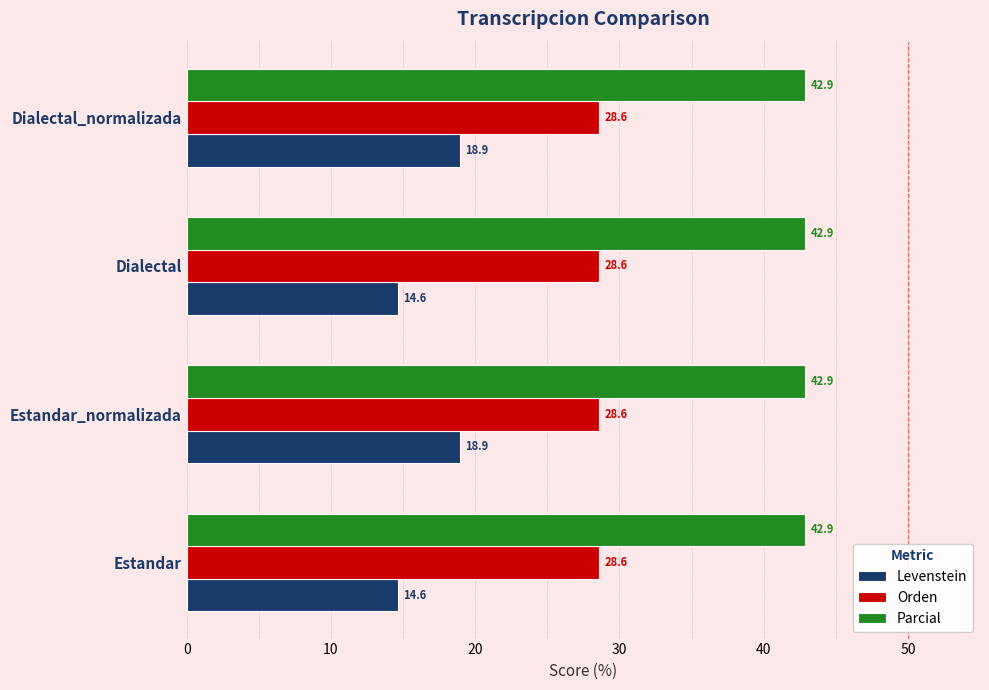

Between Dialectal and Dialectal_normalizada, which series saw the biggest shift?

Levenstein